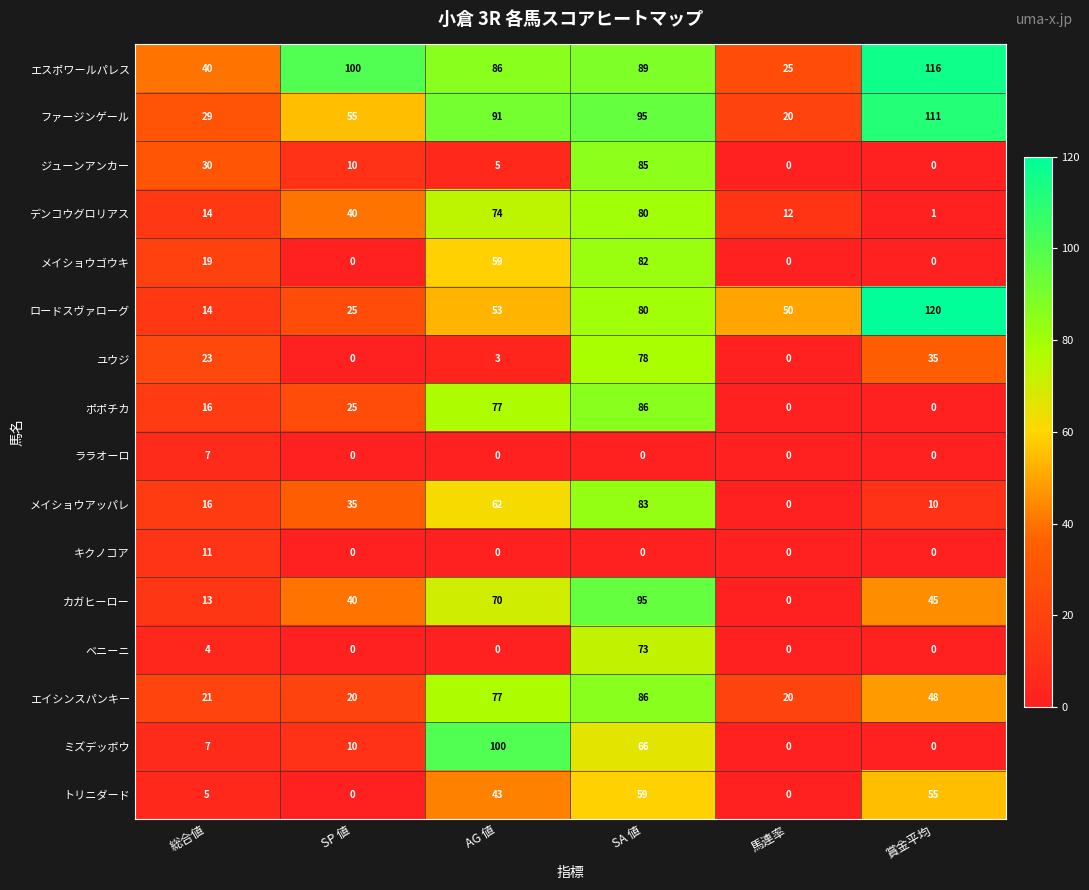

At how many categories does at least one series exceed 70?

4